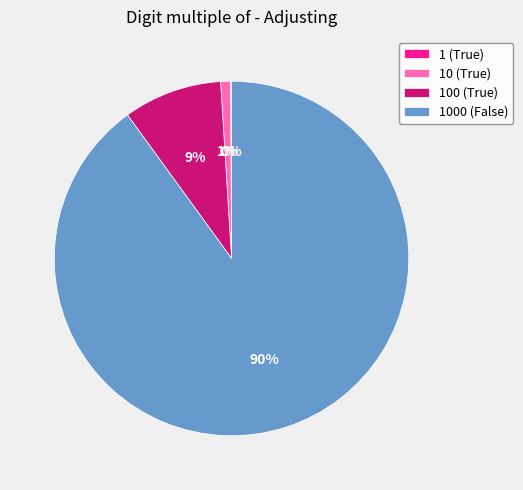

Is there any slice that represents more than half of the pie?

Yes